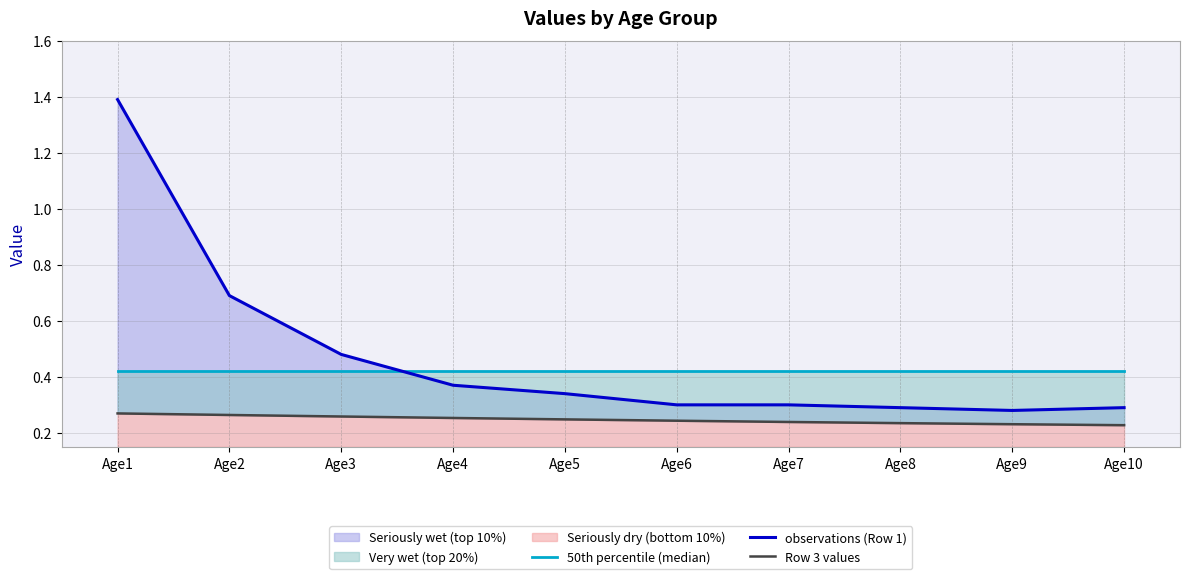

Is the value of observations (Row 1) at Age1 greater than the value of Row 3 values at Age3?

Yes